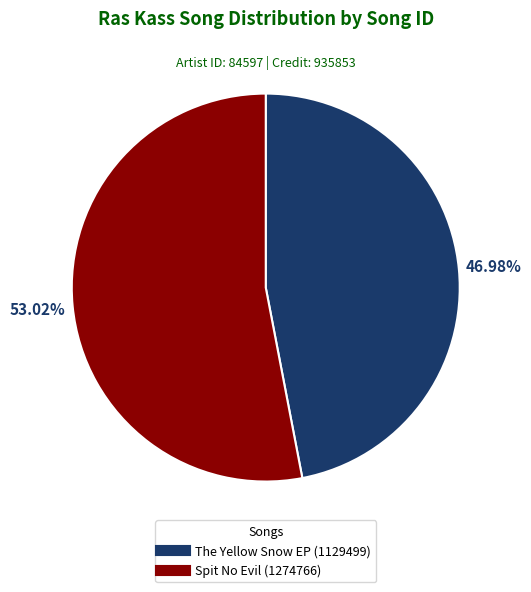

To the nearest percent, what is the combined percentage of The Yellow Snow EP (1129499) and Spit No Evil (1274766)?

100%